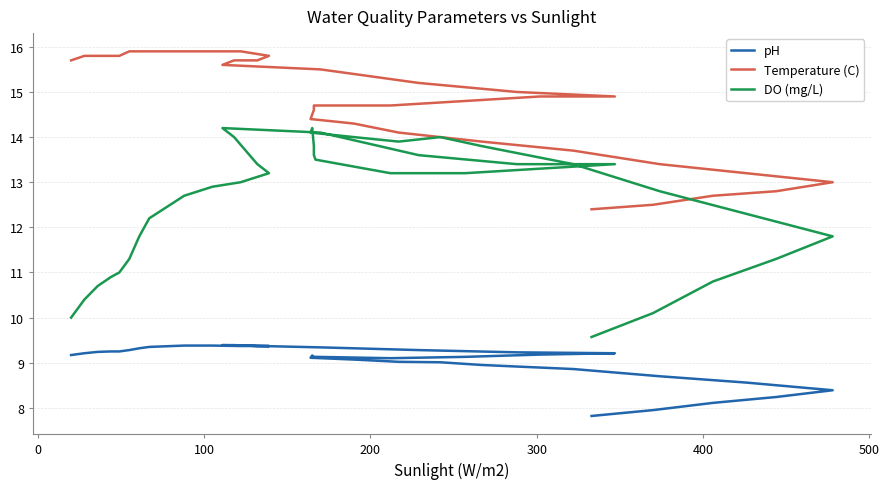

Is it true that Temperature (C) equals 21.7 at 35?

False